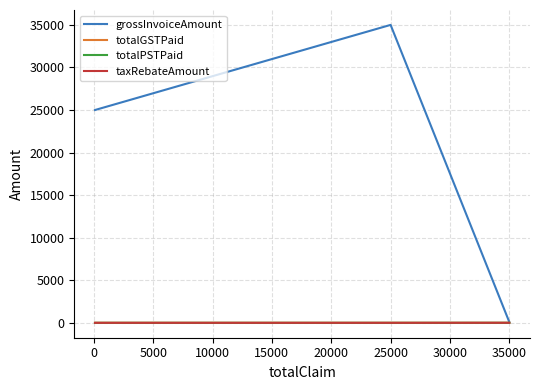

Which series has the widest spread of values?

grossInvoiceAmount